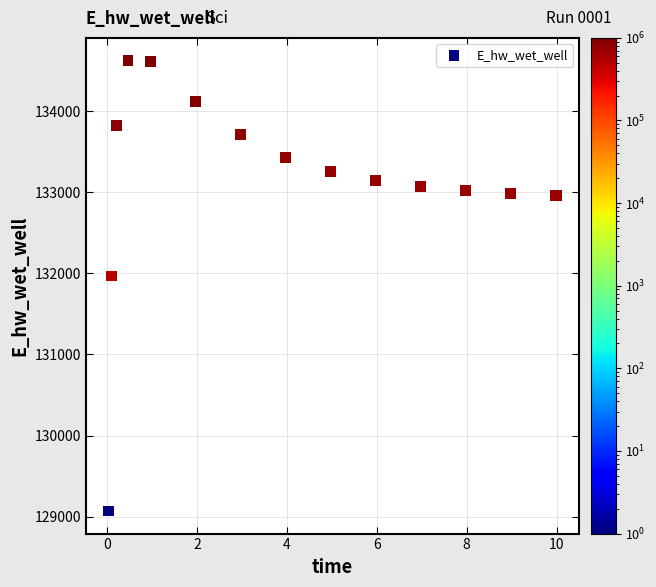

What Y value in the scatter plot is closest to 131847?

131967.8